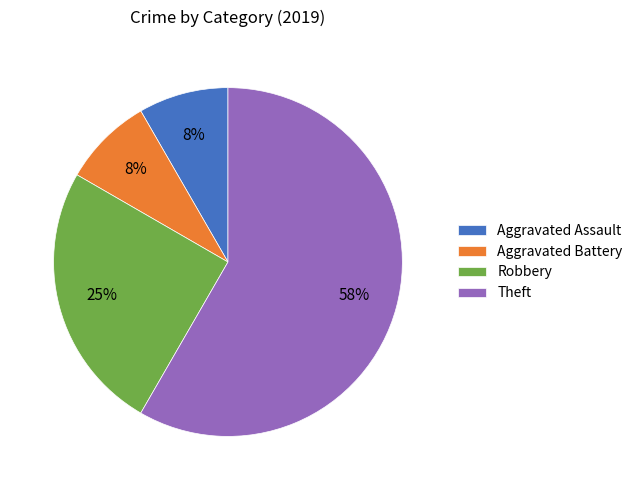

How many slices are in this pie chart?

4